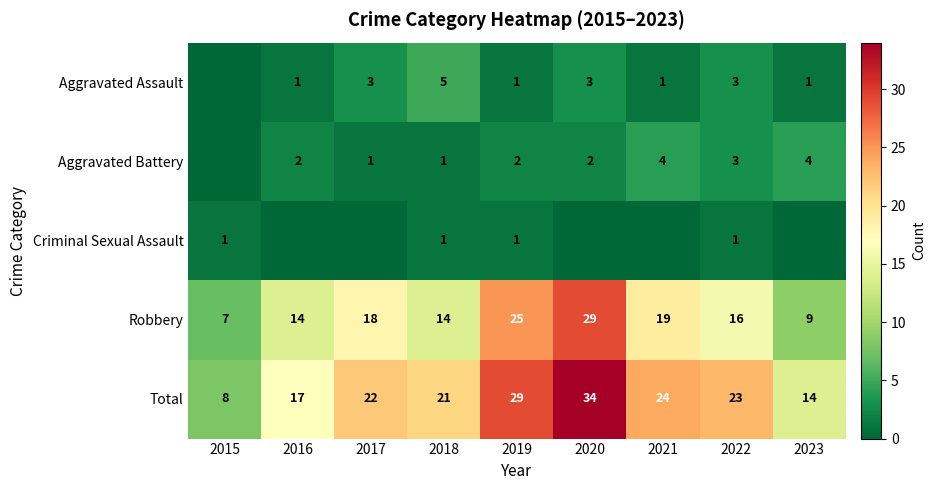

Is the value of Aggravated Battery at 2020 greater than the value of Robbery at 2020?

No